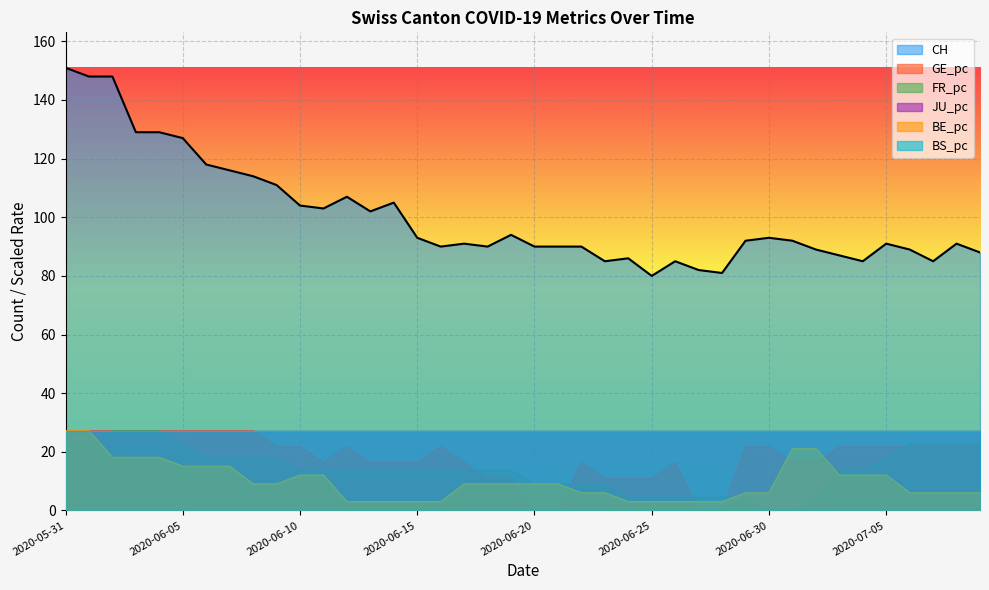

What is the difference between the maximum and second lowest values in the FR_pc series?

27.2